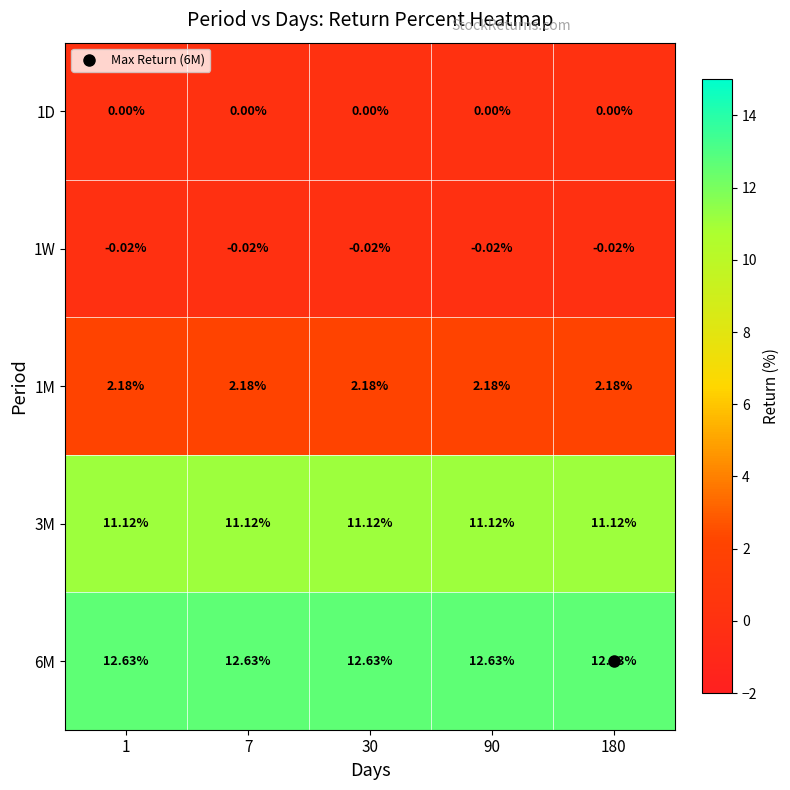

Is the value of 1M at 30 greater than the value of 1W at 90?

Yes